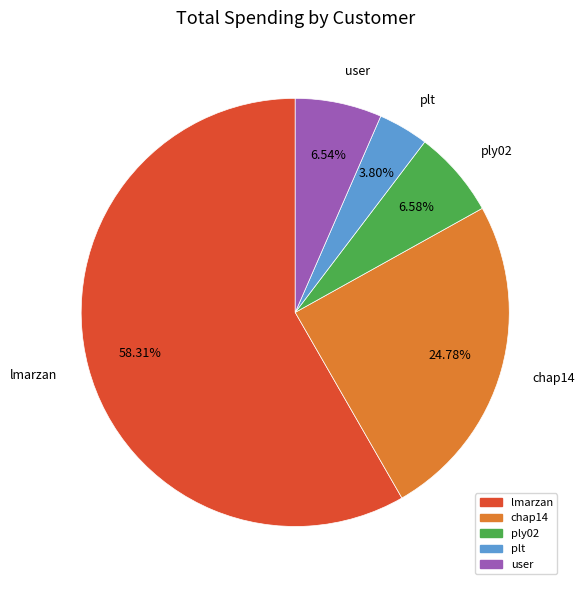

Which category has the biggest portion of the pie?

lmarzan